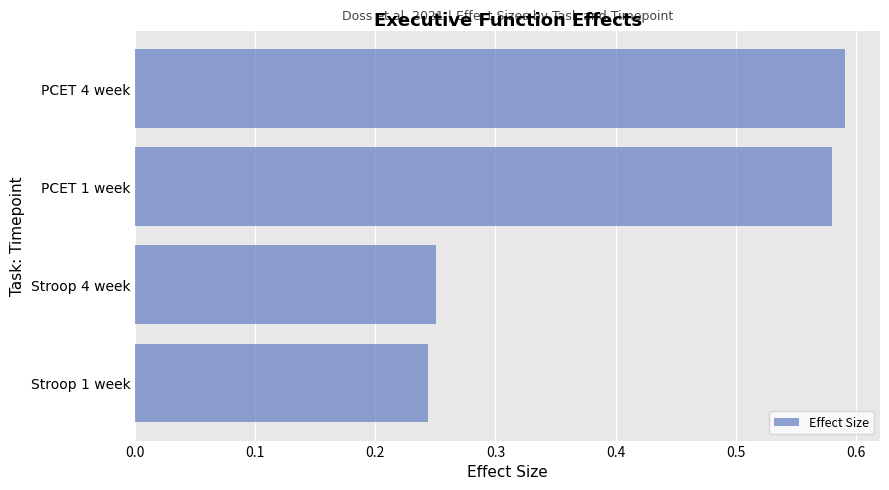

True or false: the data shows 0.4 at PCET 4 week.

False